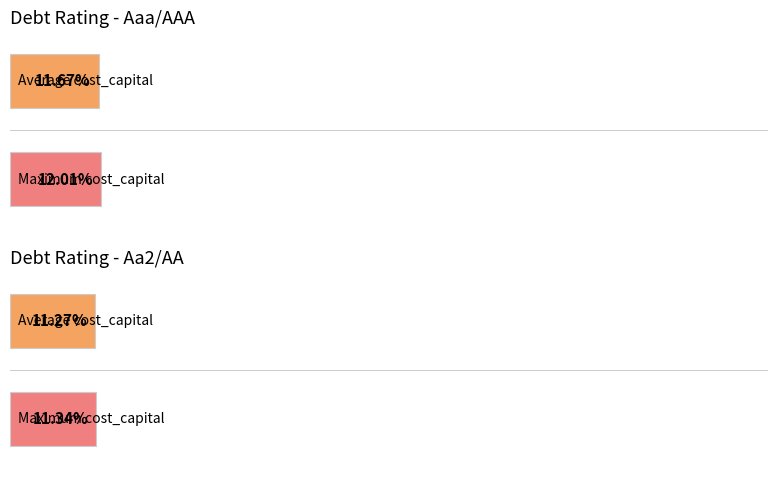

Is it true that Maximum utilization equals 0.1 at Aa2/AA?

True